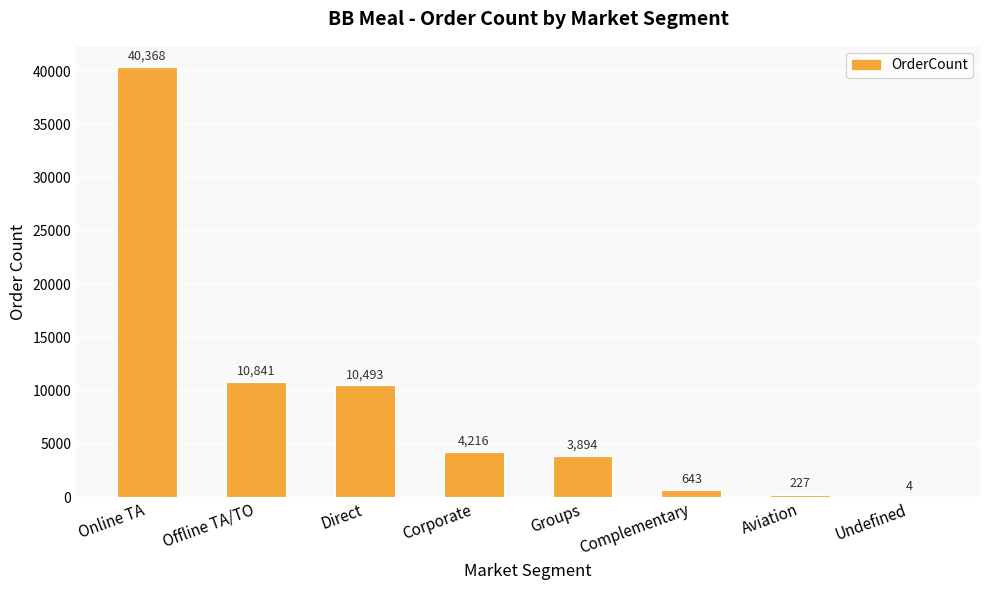

What is the greatest value displayed?

40368